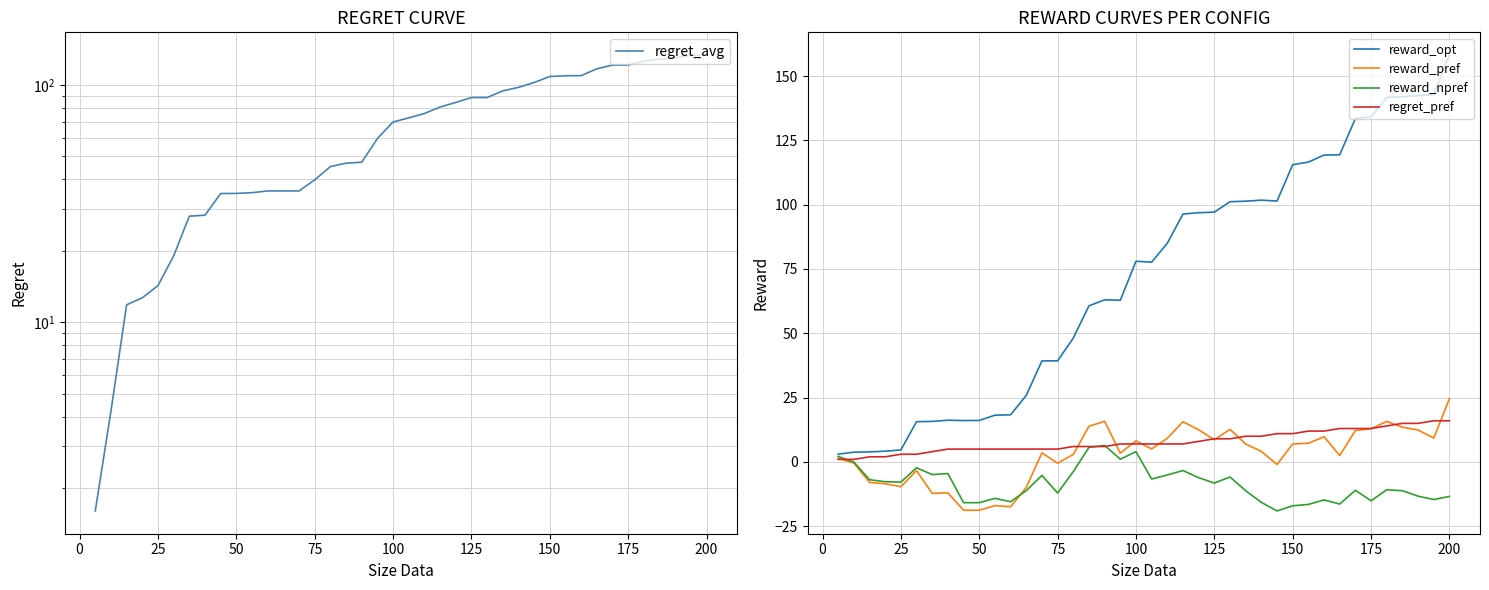

What is the difference between the maximum and second lowest values in the reward_npref series?

23.5